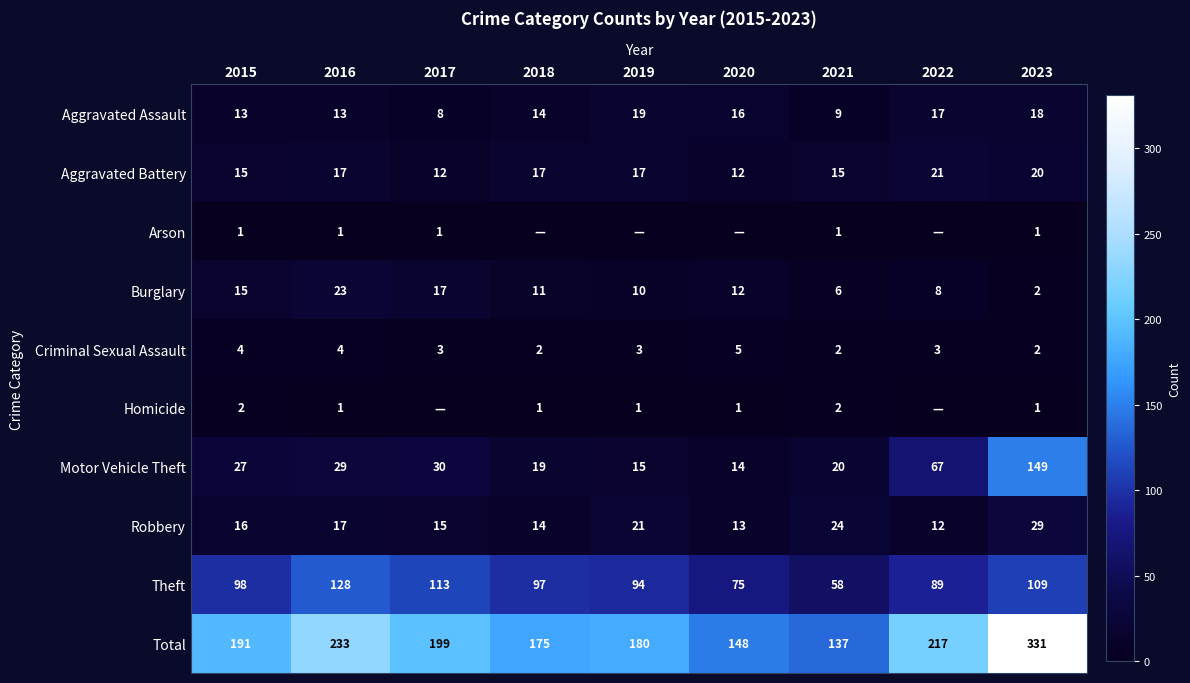

At which category does the chart reach its peak across all series?

2023